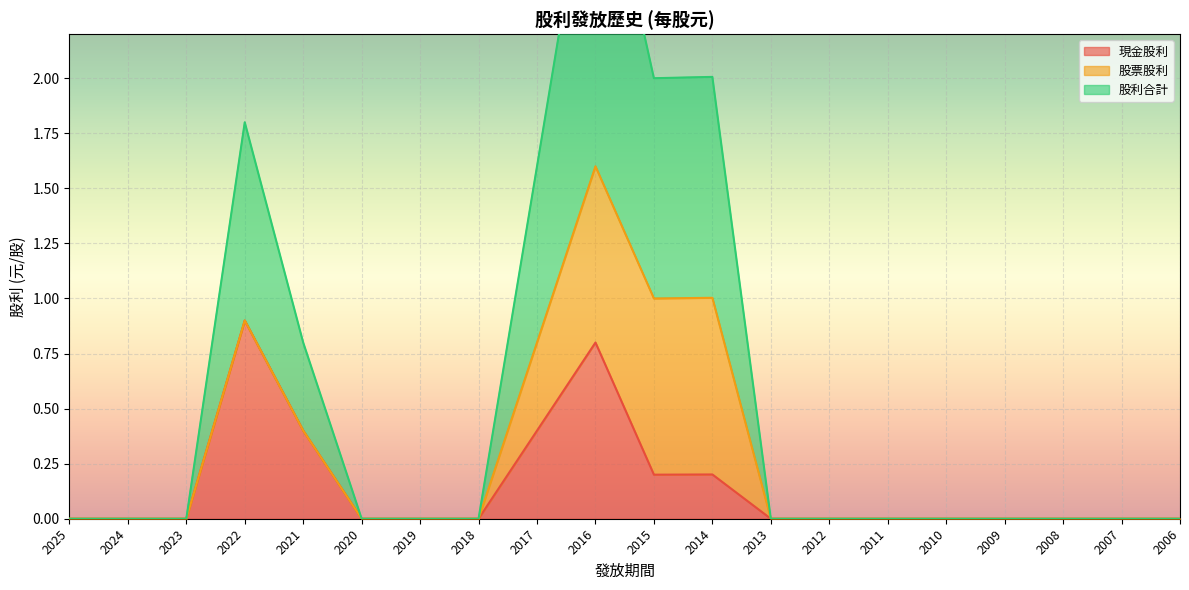

True or false: 股利合計 and 現金股利 intersect in this chart.

False